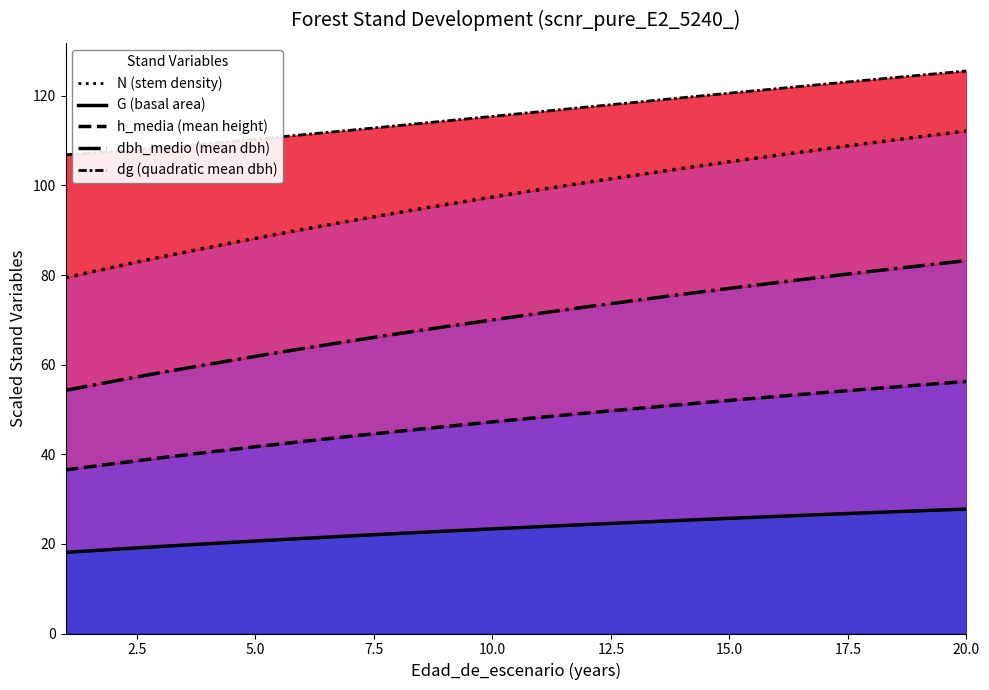

Which series changed the most between 7 and 16?

N